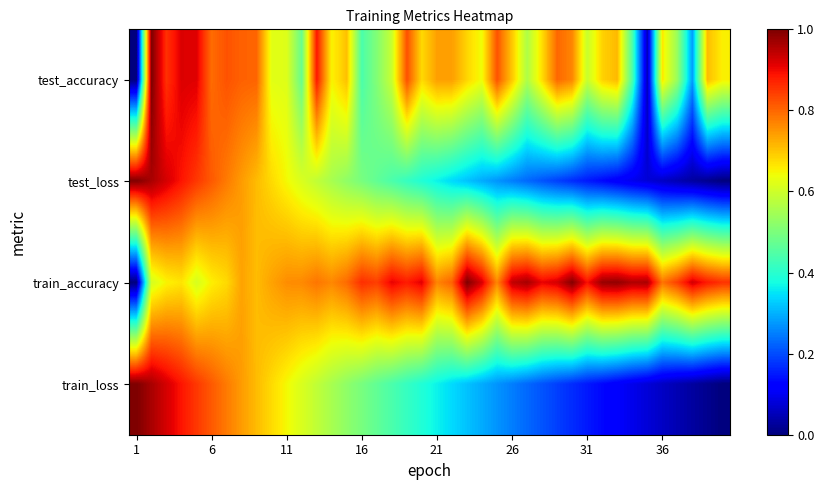

How many data points does each series have?

40